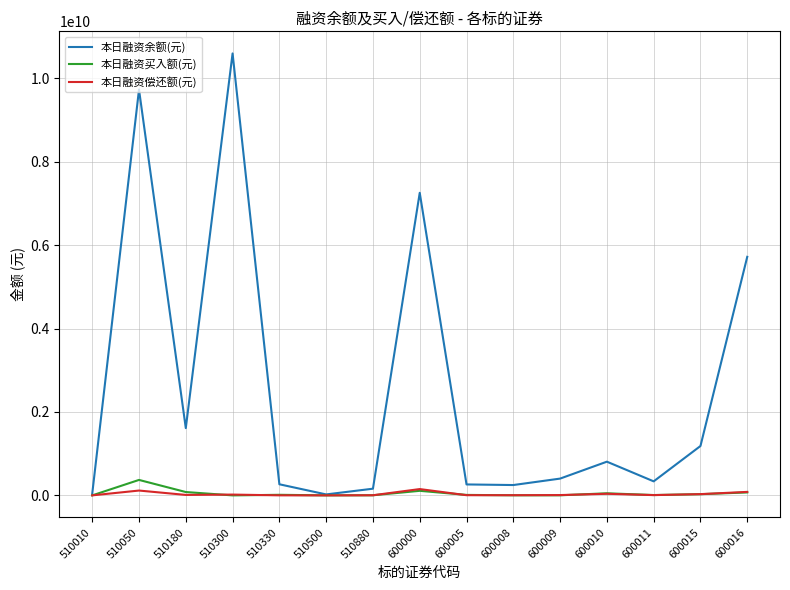

Between 600000 and 600016, which series saw the biggest shift?

本日融资余额(元)